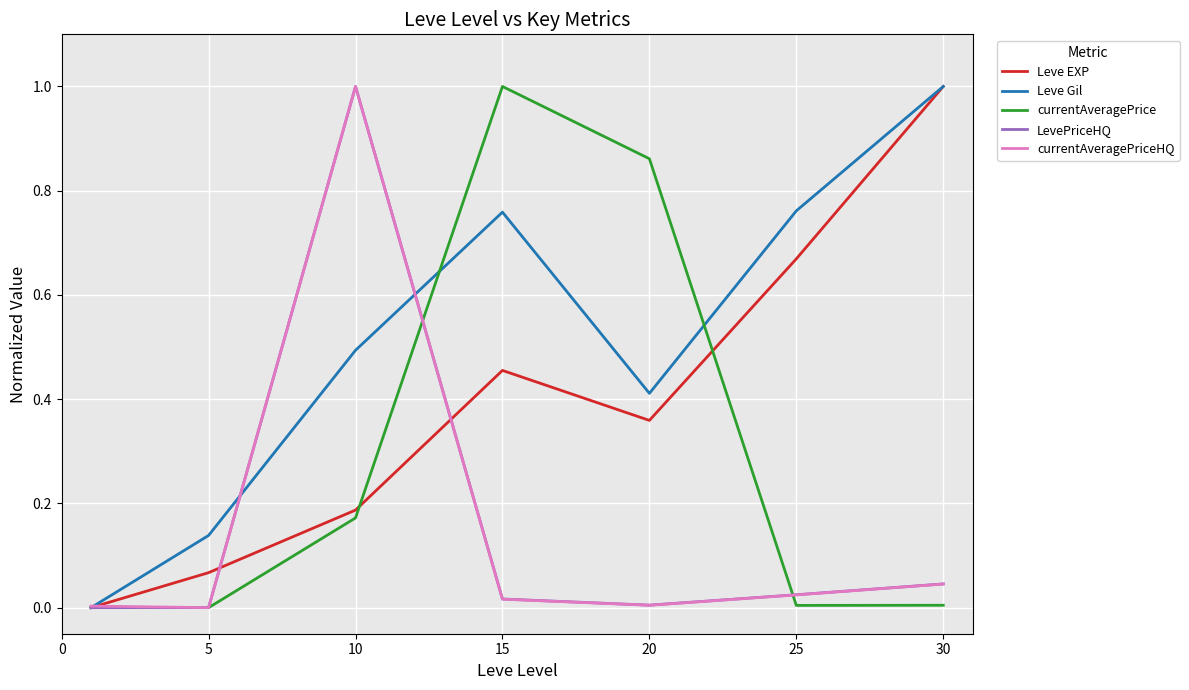

Which series has the largest total across all categories?

Leve Gil